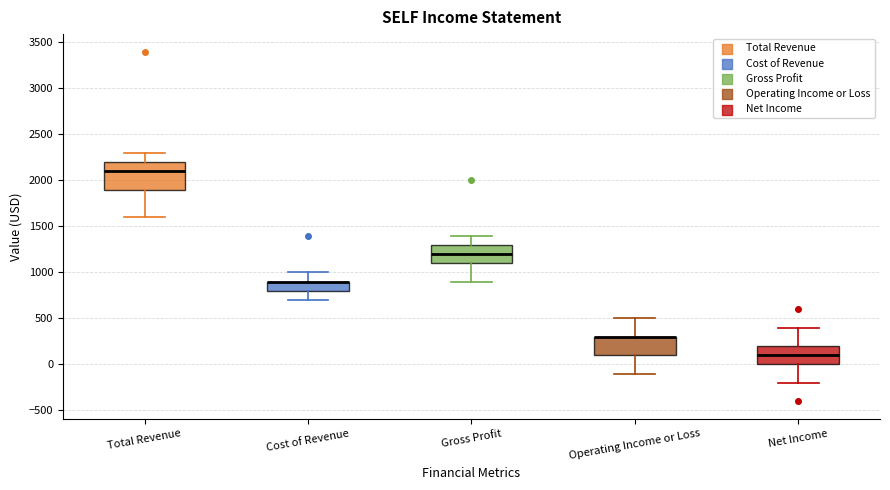

Comparing the boxes themselves (not the whiskers), which one is the tallest?

Total Revenue